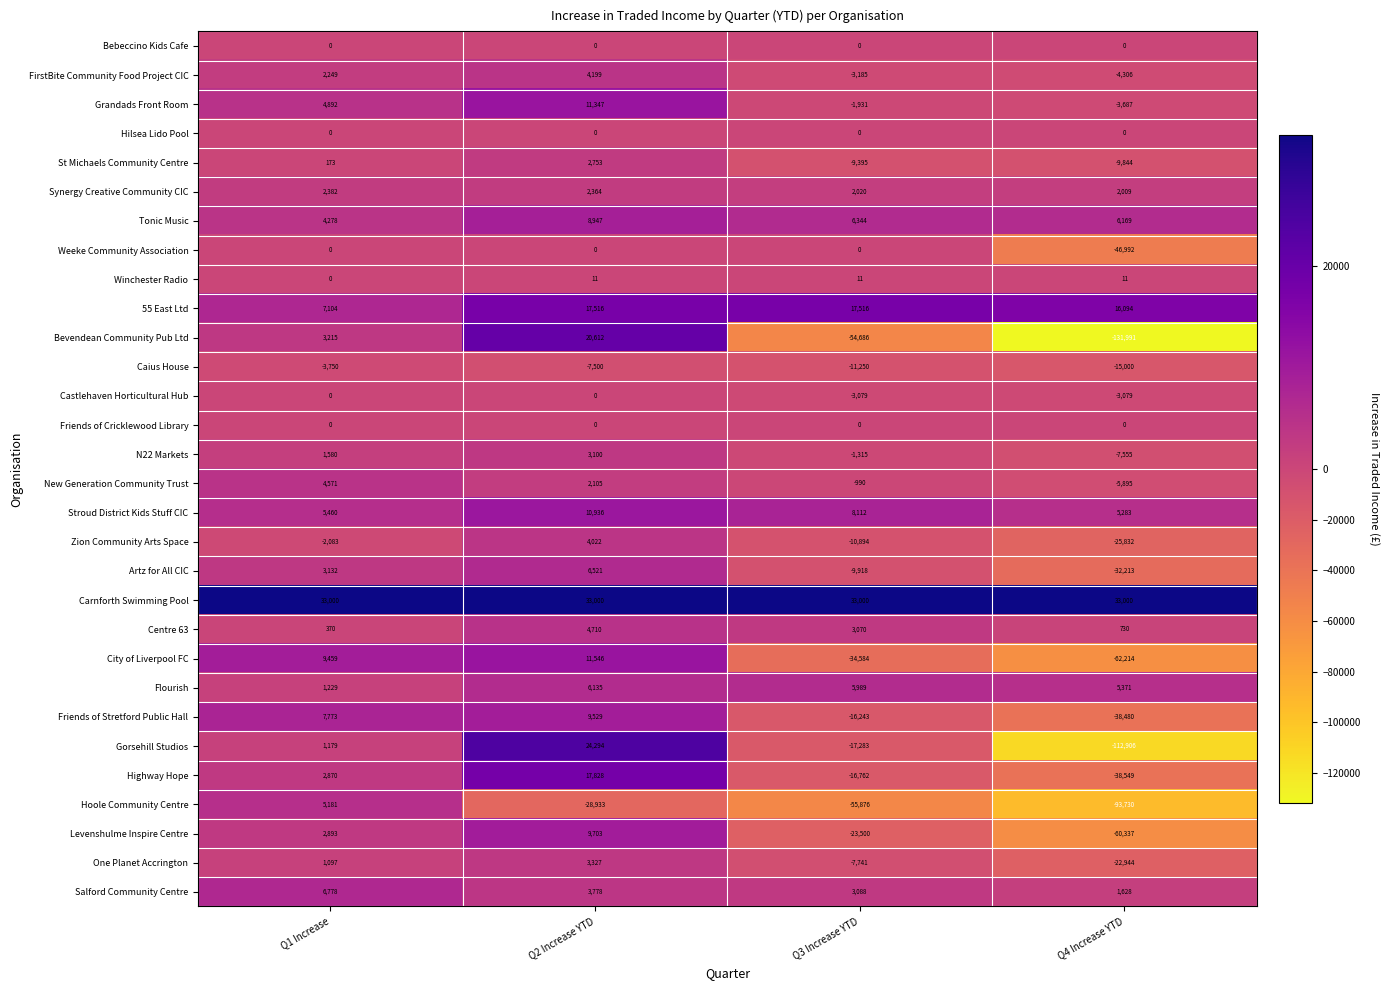

Between Q1 Increase and Q2 Increase YTD, which series saw the biggest shift?

Hoole Community Centre